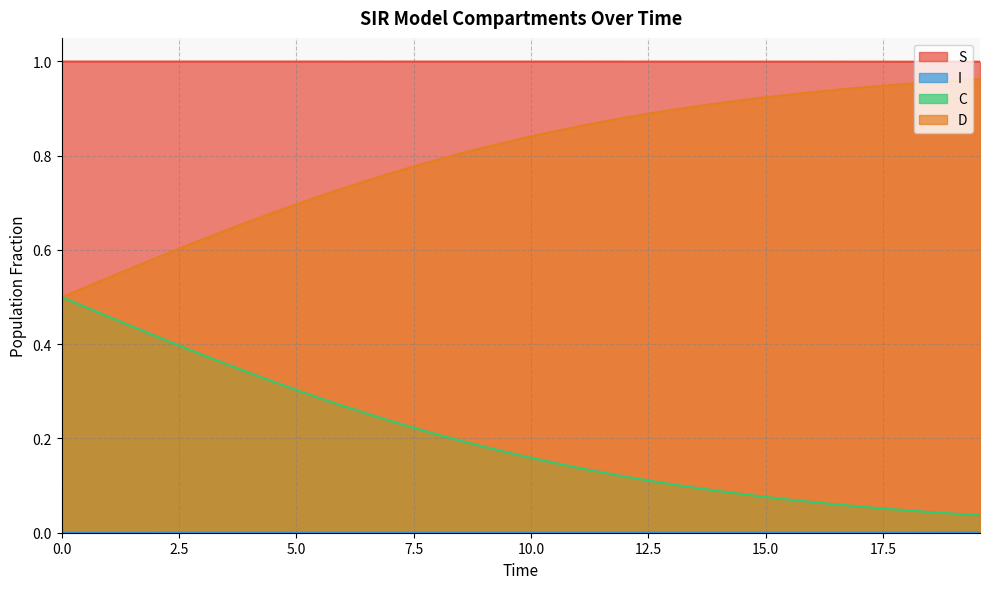

How many categories are shown in the chart?

40